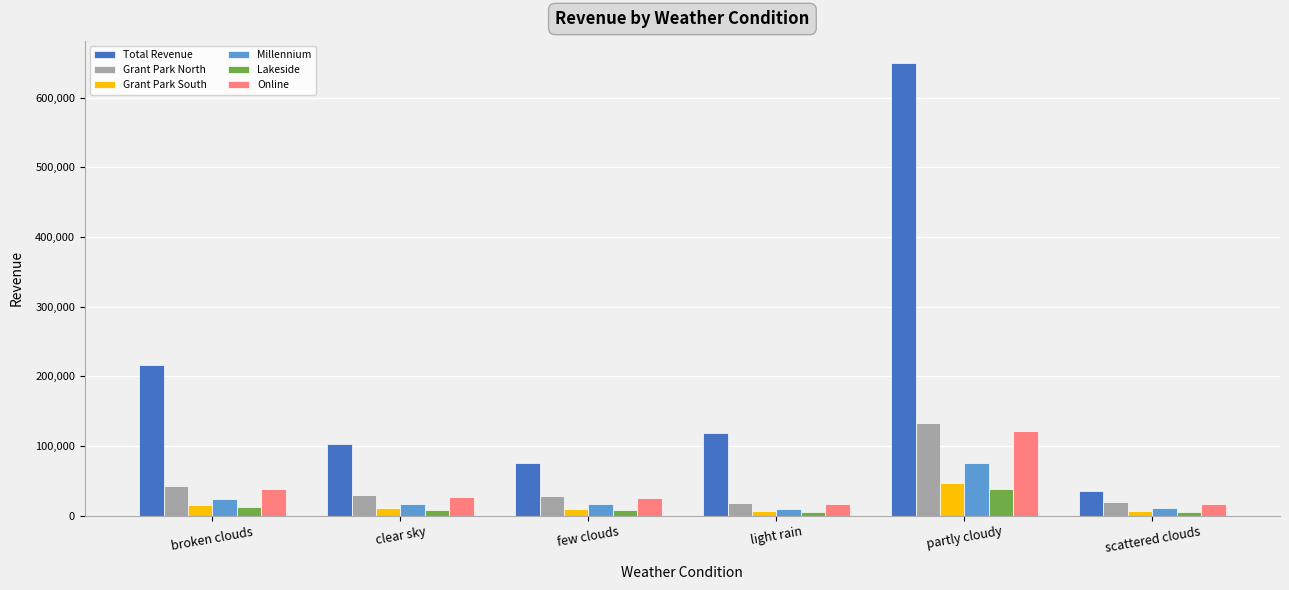

At which label is Grant Park South closest to 26872?

broken clouds